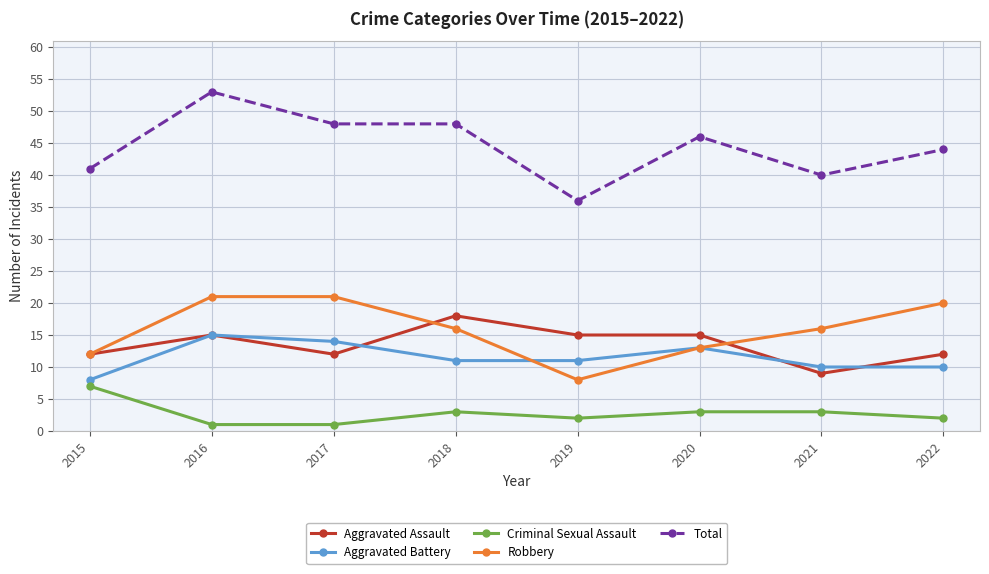

Reading left to right, what are all the values shown in this chart?

Aggravated Assault: 2015=12	2016=15	2017=12	2018=18	2019=15	2020=15	2021=9	2022=12
Aggravated Battery: 2015=8	2016=15	2017=14	2018=11	2019=11	2020=13	2021=10	2022=10
Criminal Sexual Assault: 2015=7	2016=1	2017=1	2018=3	2019=2	2020=3	2021=3	2022=2
Robbery: 2015=12	2016=21	2017=21	2018=16	2019=8	2020=13	2021=16	2022=20
Total: 2015=41	2016=53	2017=48	2018=48	2019=36	2020=46	2021=40	2022=44